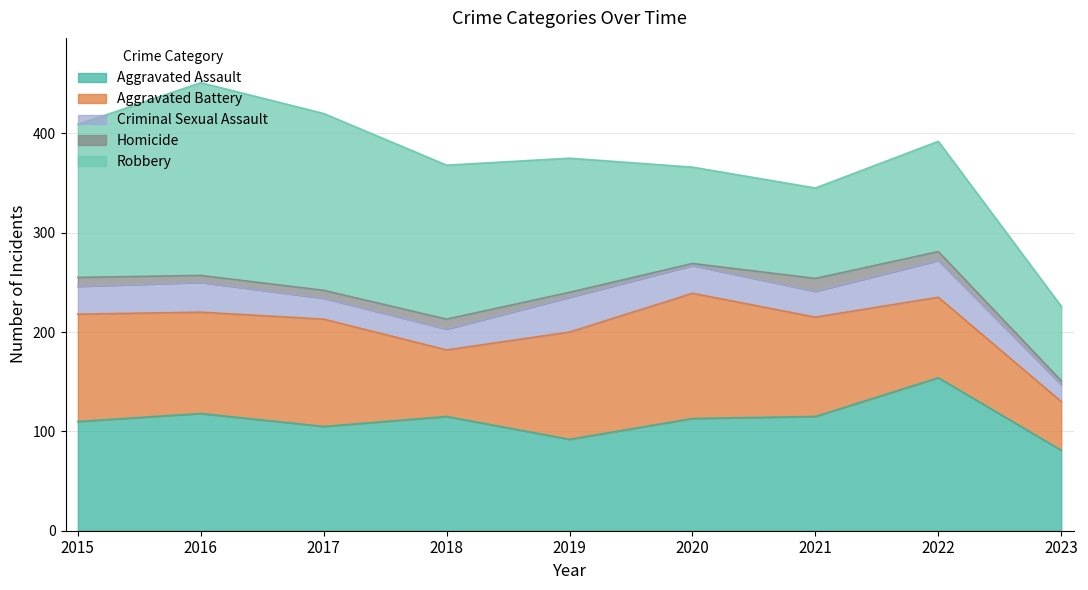

Which has a higher value, 2016 or 2022?

2022